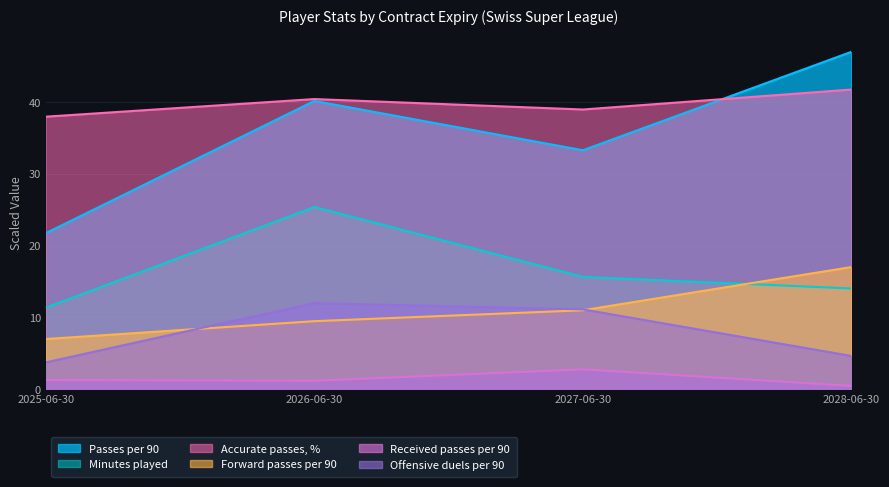

How many data points in Forward passes per 90 are less than 10?

2